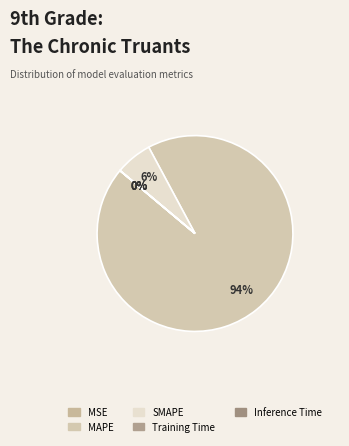

What is the smallest slice in the pie chart?

Inference Time